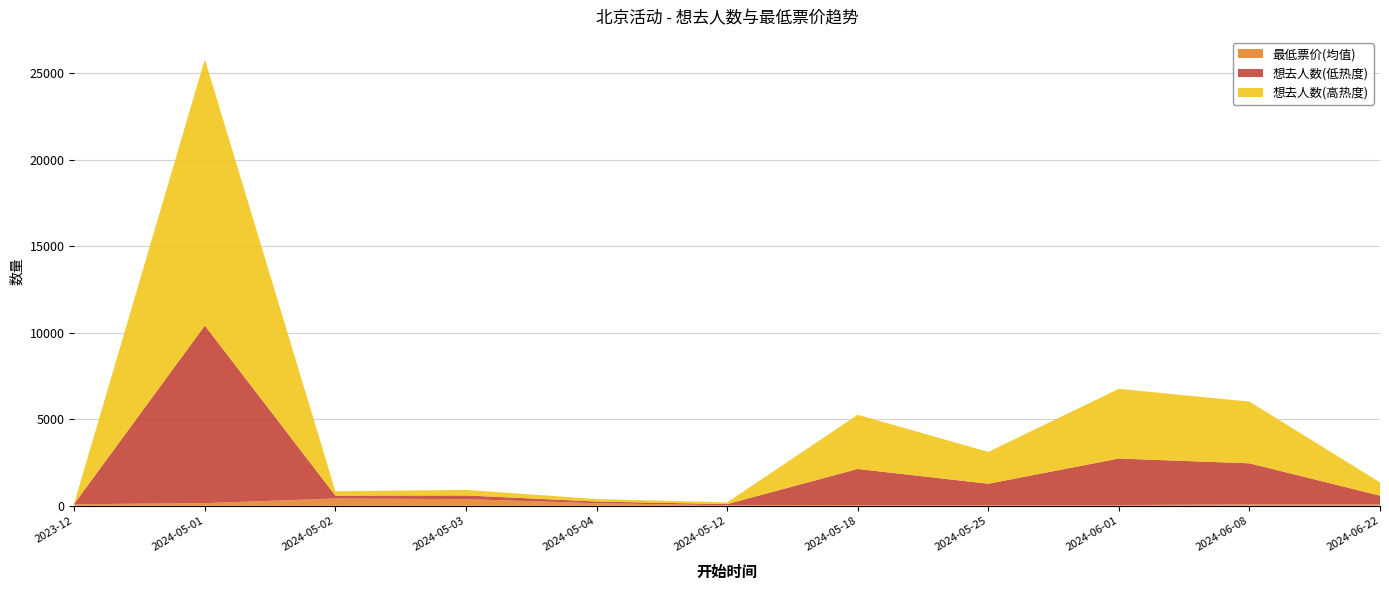

Reading left to right, extract all data points from this chart.

想去人数: 69	25661	418	536	240	166	5219	3067	6718	5946	1275
最低票价(均值): 88	152	418	382	149	29	40	45	43	75	75